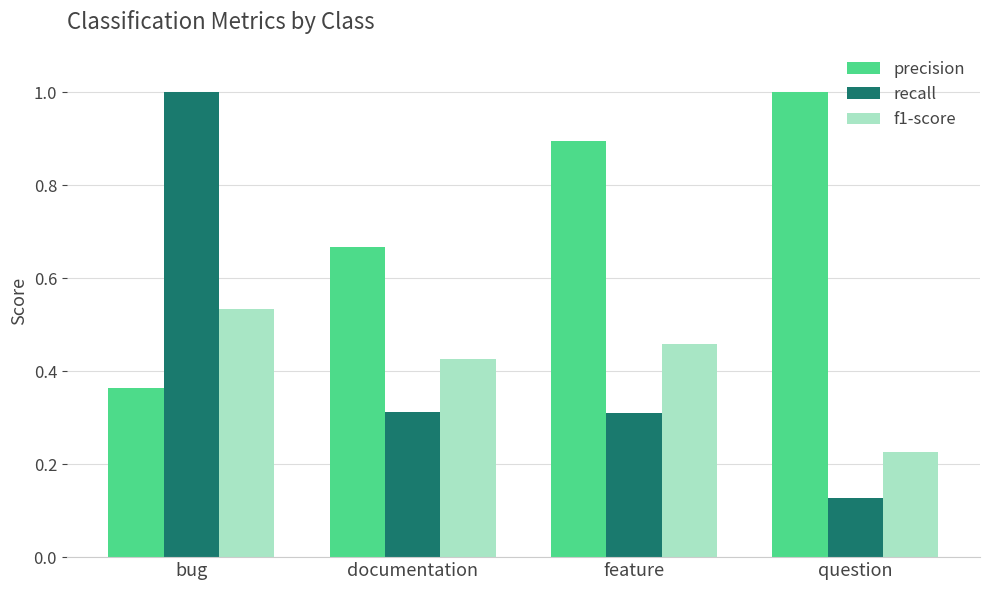

Is it true that f1-score equals 0.3 at question?

False